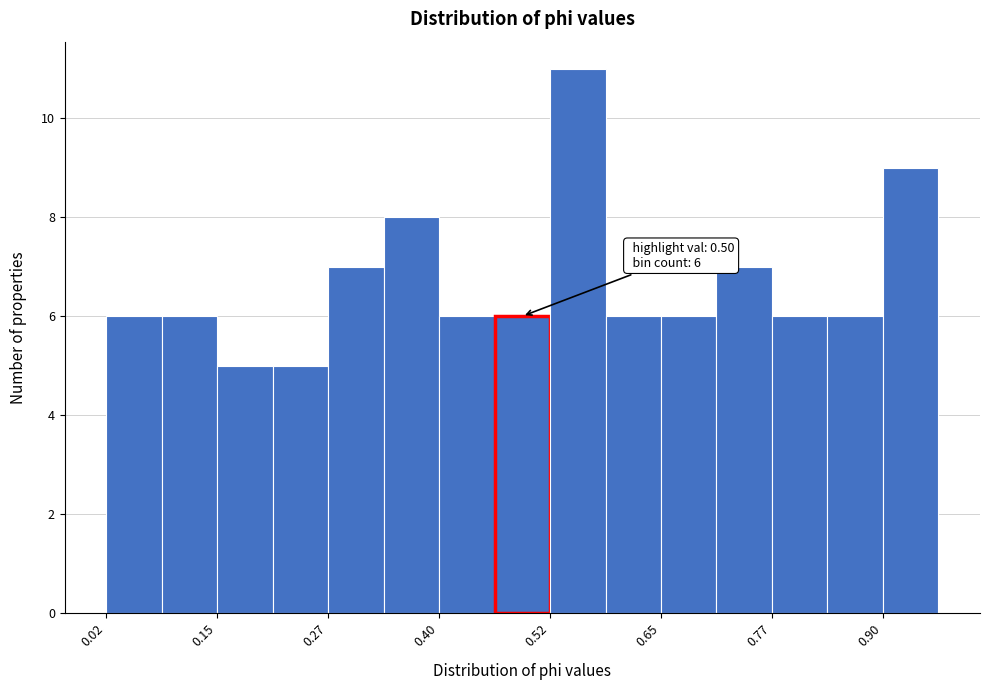

Read against the x-axis, roughly where is the centre of the tallest bar?

0.56